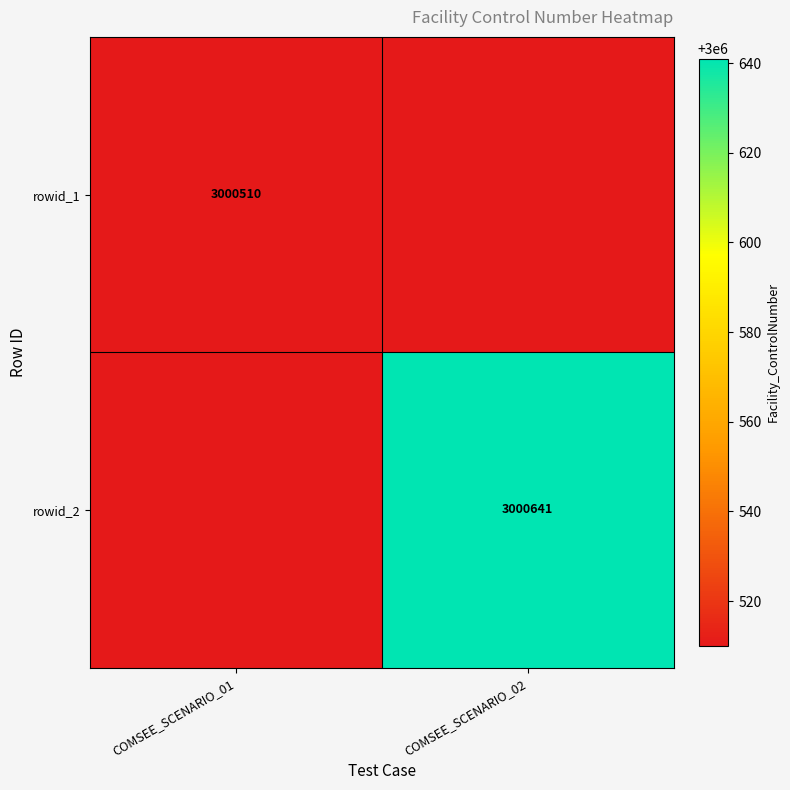

Is it true that rowid_1 equals 3000510 at COMSEE_SCENARIO_01?

True